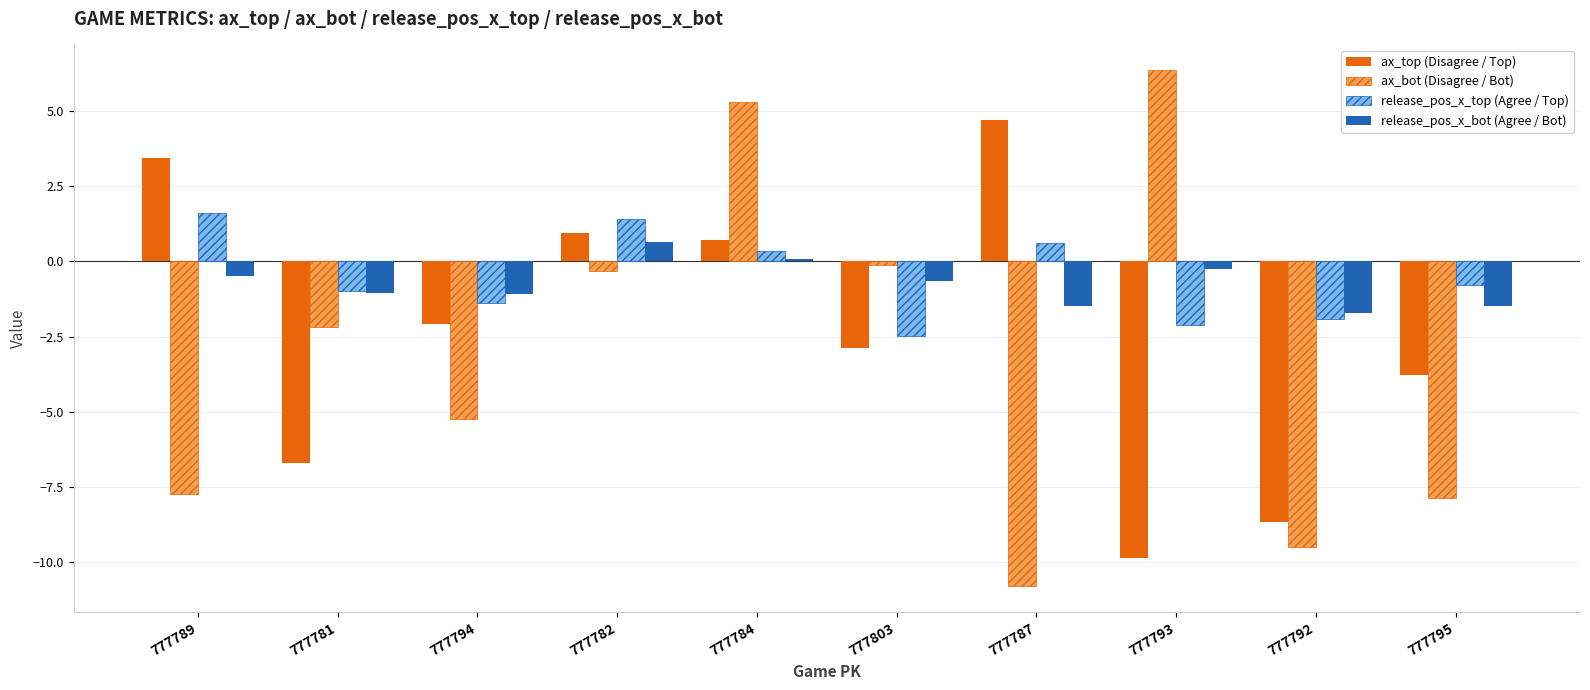

At which category does the chart reach its peak across all series?

777793